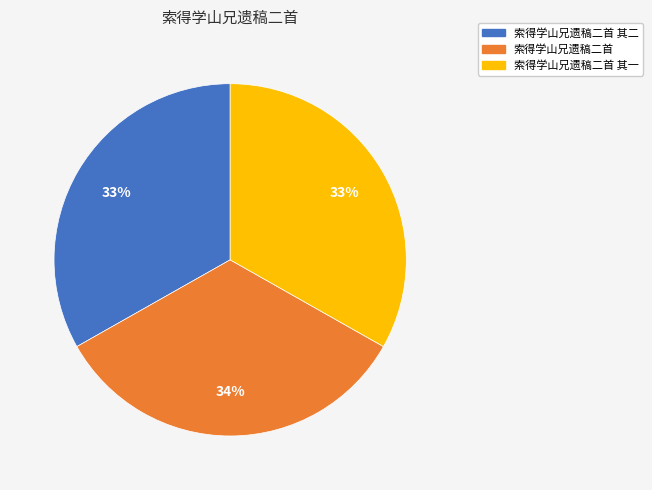

To the nearest percent, what is the average slice percentage?

33%